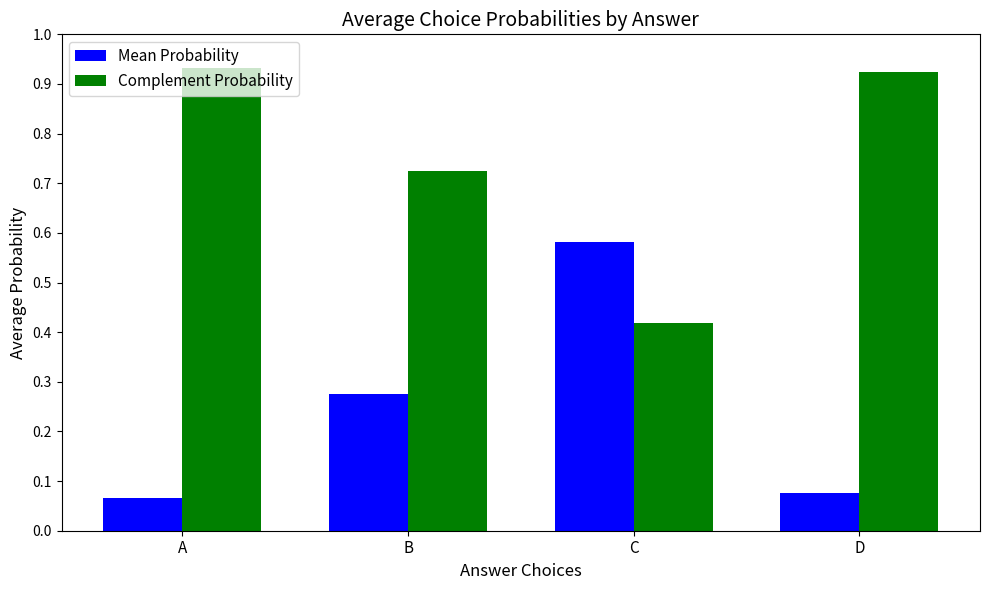

The value of Complement Probability at A is 0.3. True or false?

False